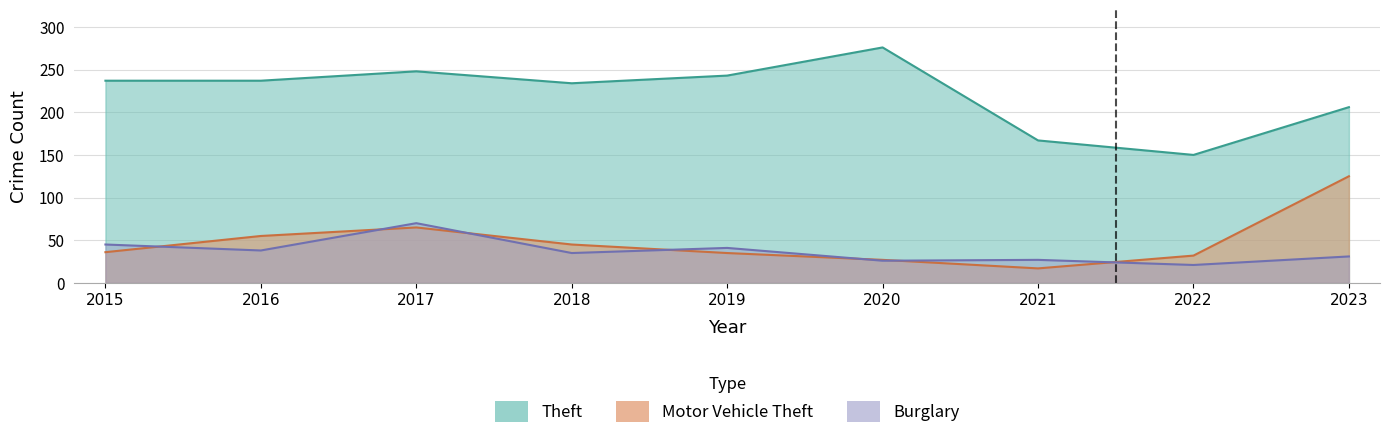

Which category has the highest value in the Theft series?

2020